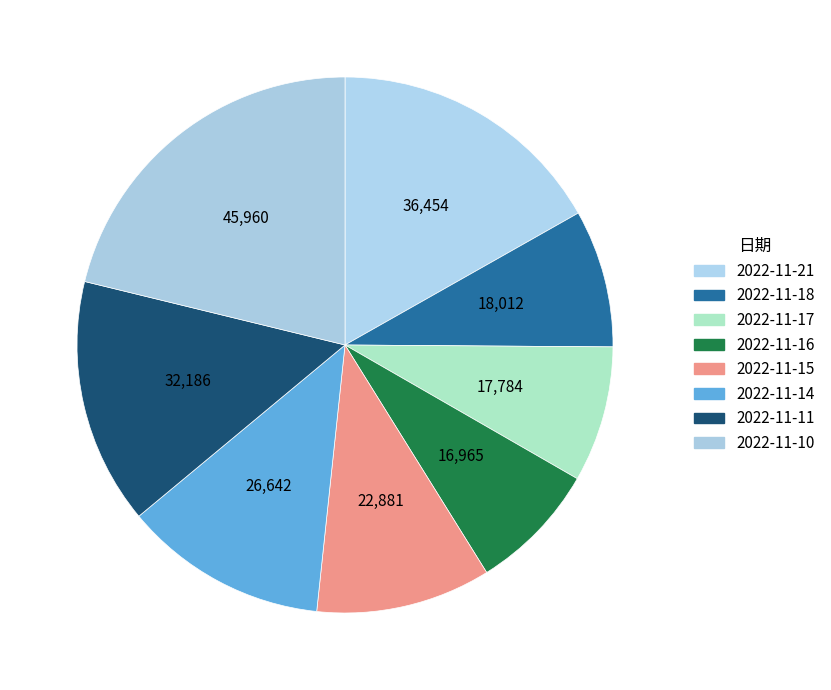

Does 2022-11-18 represent more than half of the total?

No